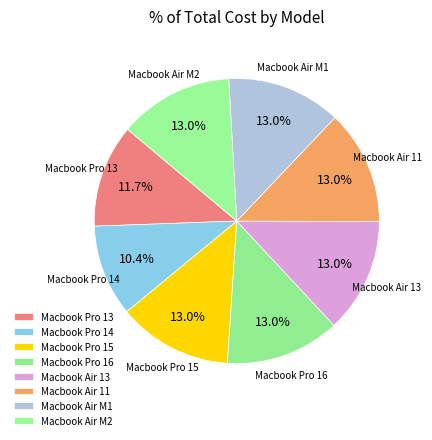

Is it true that Macbook Air M2 is 13% of the pie?

True